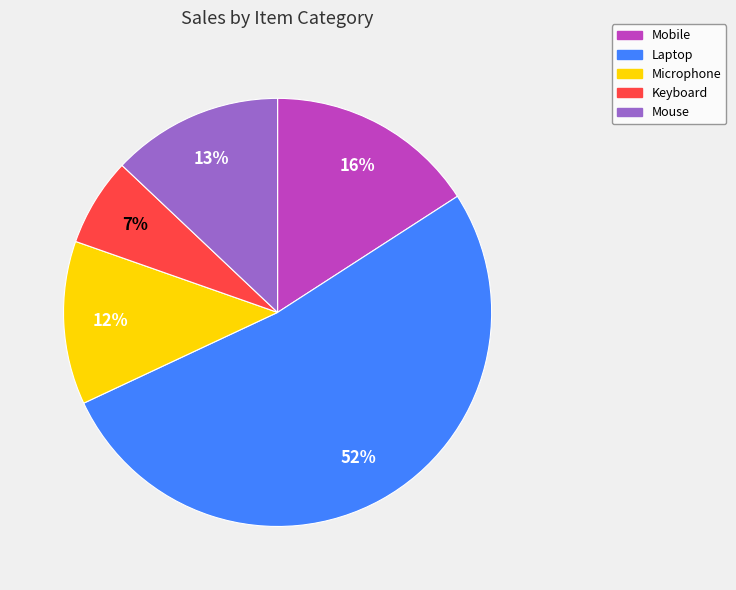

What is the smallest slice in the pie chart?

Keyboard